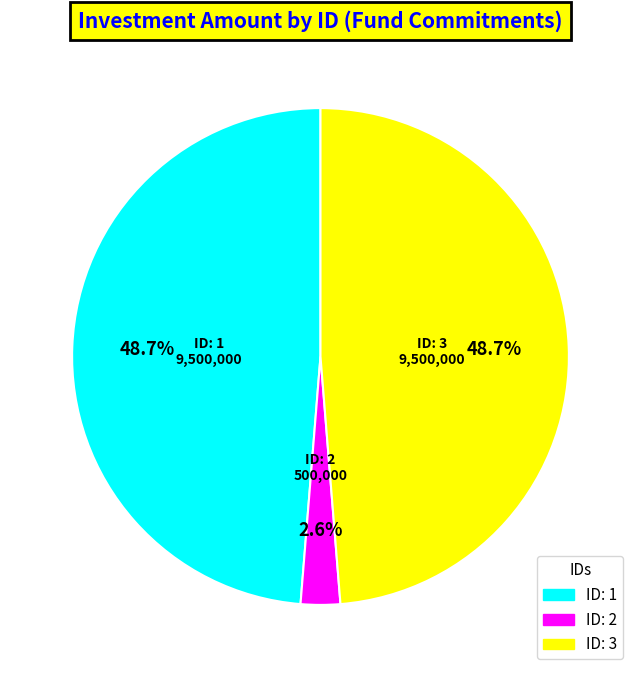

Is there any slice that represents more than half of the pie?

No